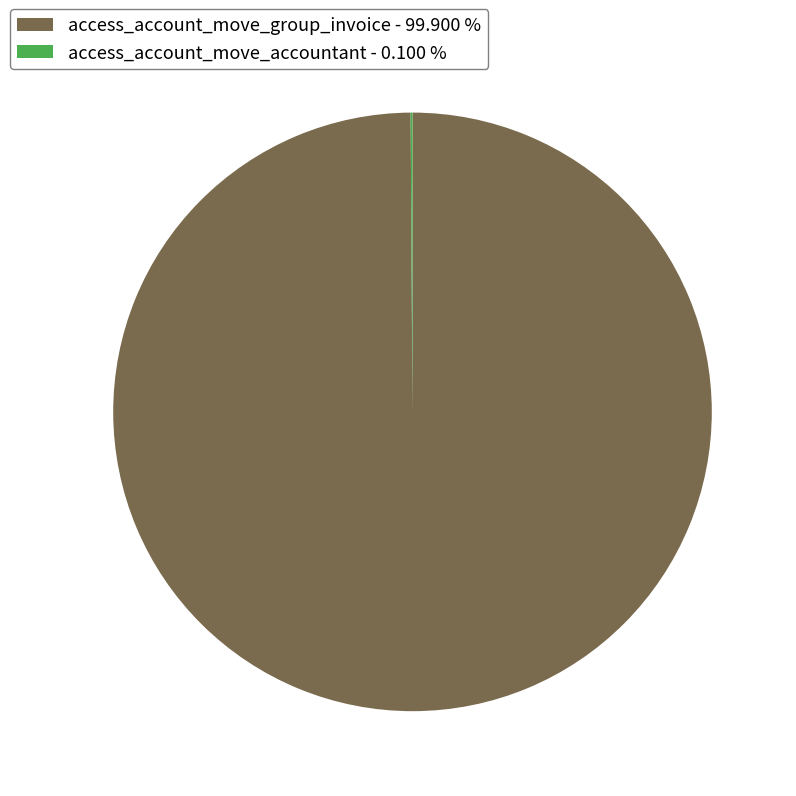

Is there a majority slice in this chart?

Yes